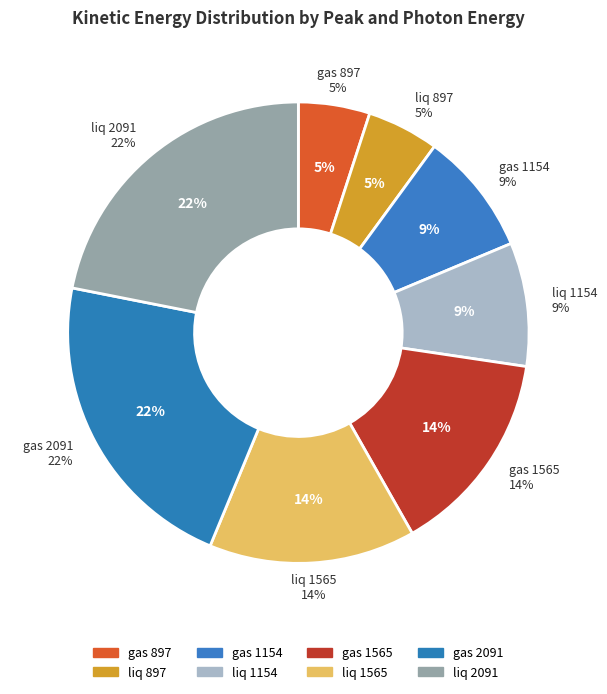

How many segments does this pie chart have?

8